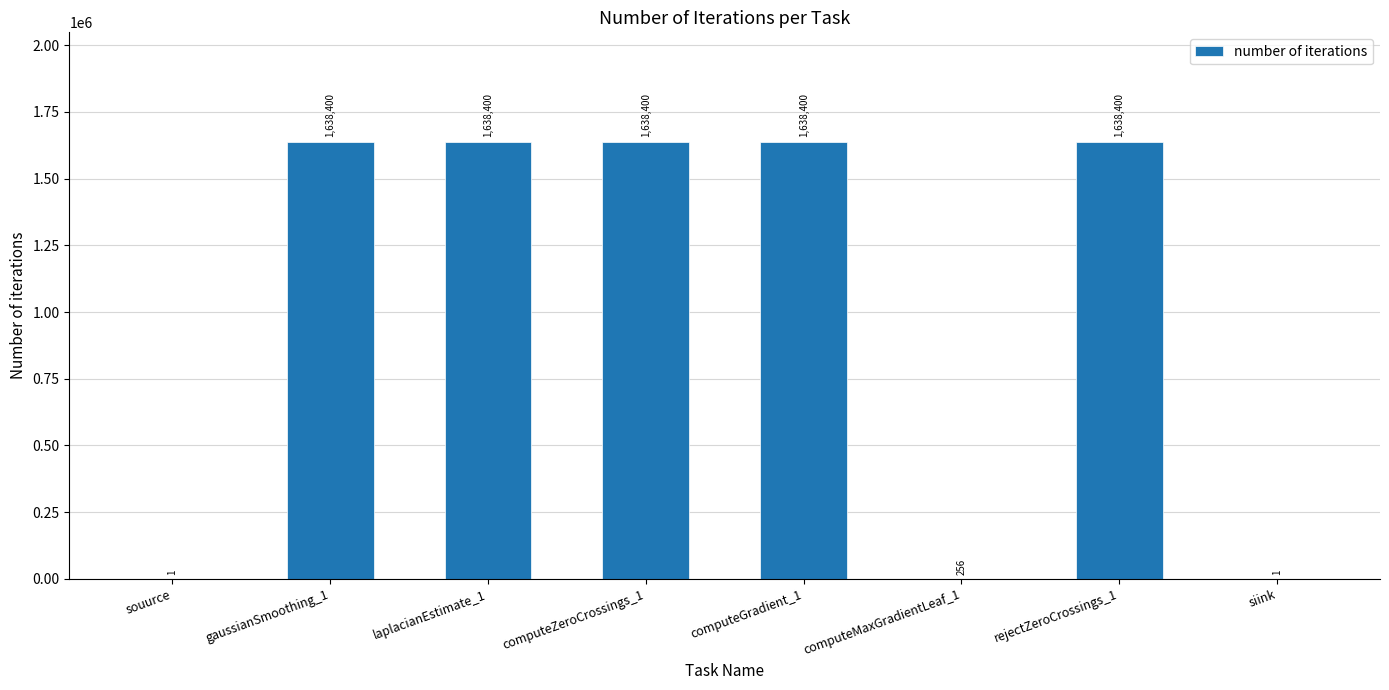

Which has a higher value, laplacianEstimate_1 or souurce?

laplacianEstimate_1